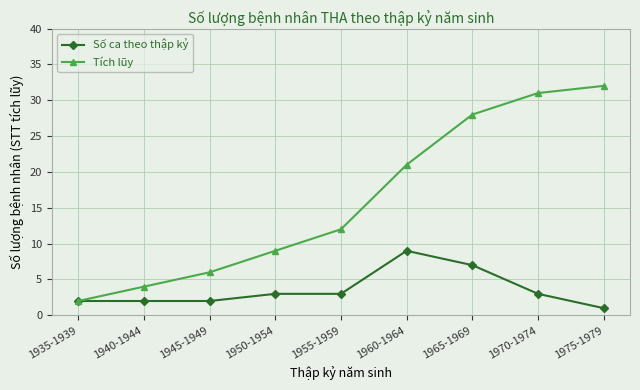

Is the value of Tích lũy at 1955-1959 greater than the value of Số ca theo thập kỷ at 1965-1969?

Yes